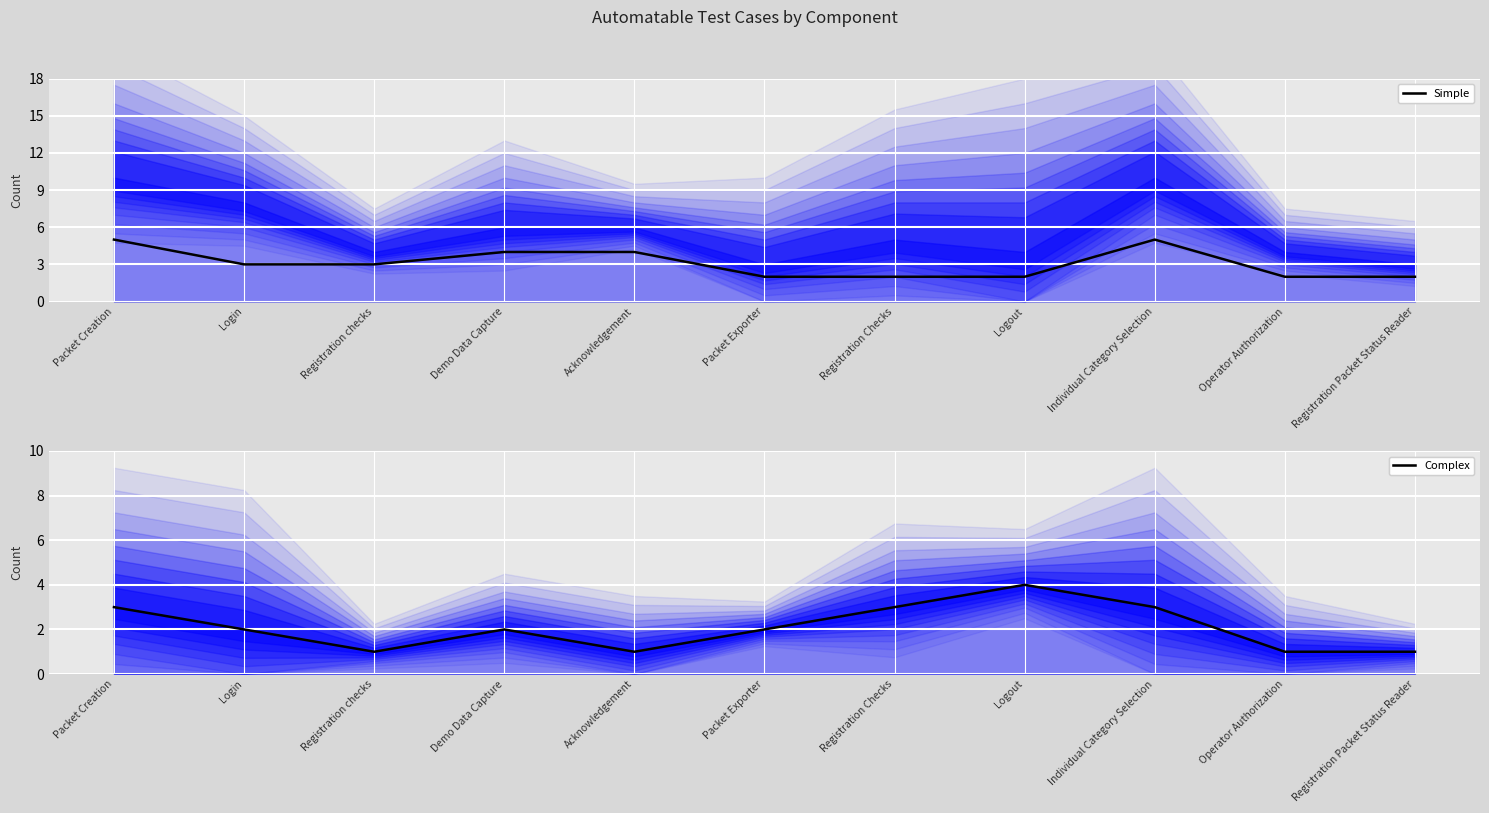

What is the difference between the second highest and second lowest values in the Complex (core line) series?

2